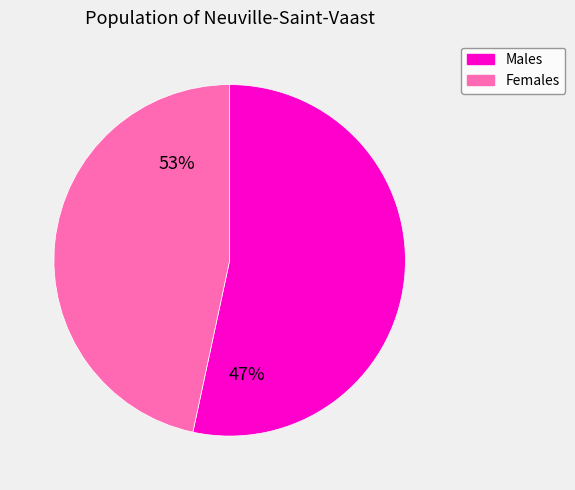

What percentage is NOT represented by 133000?

53.4%